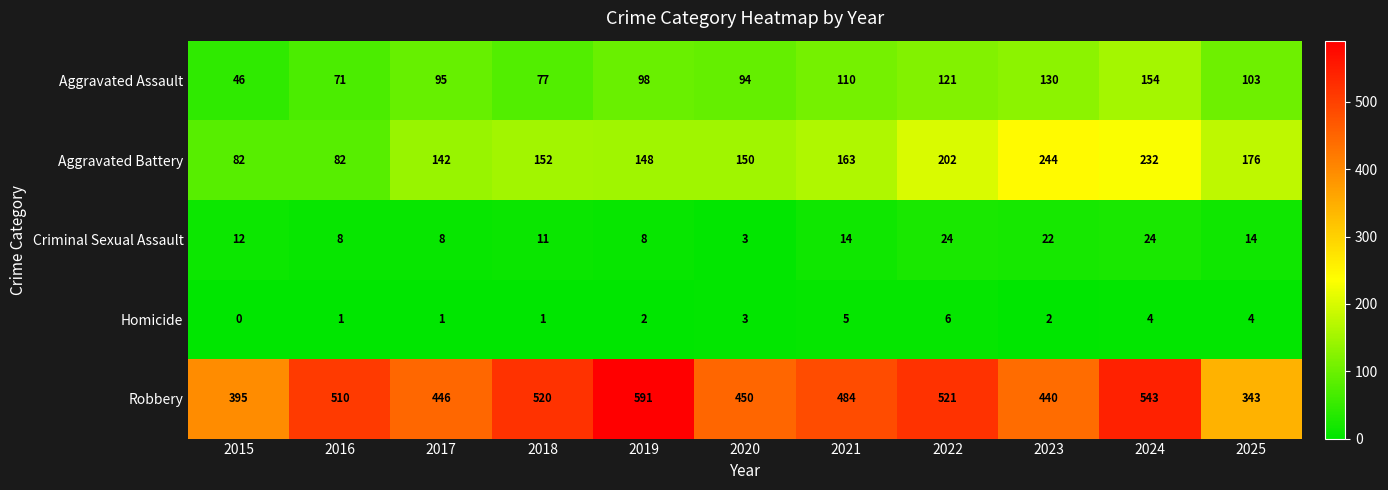

What is the maximum value shown in the chart?

591